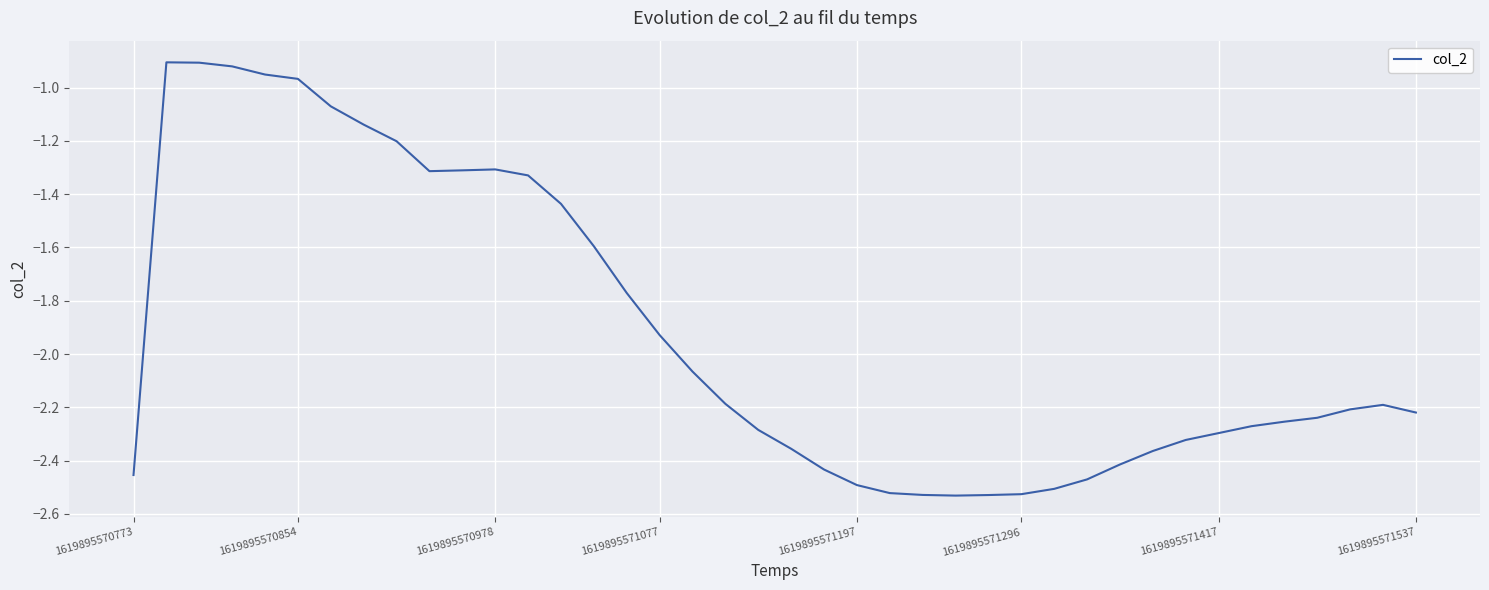

What is the difference between the maximum and minimum values?

1.6